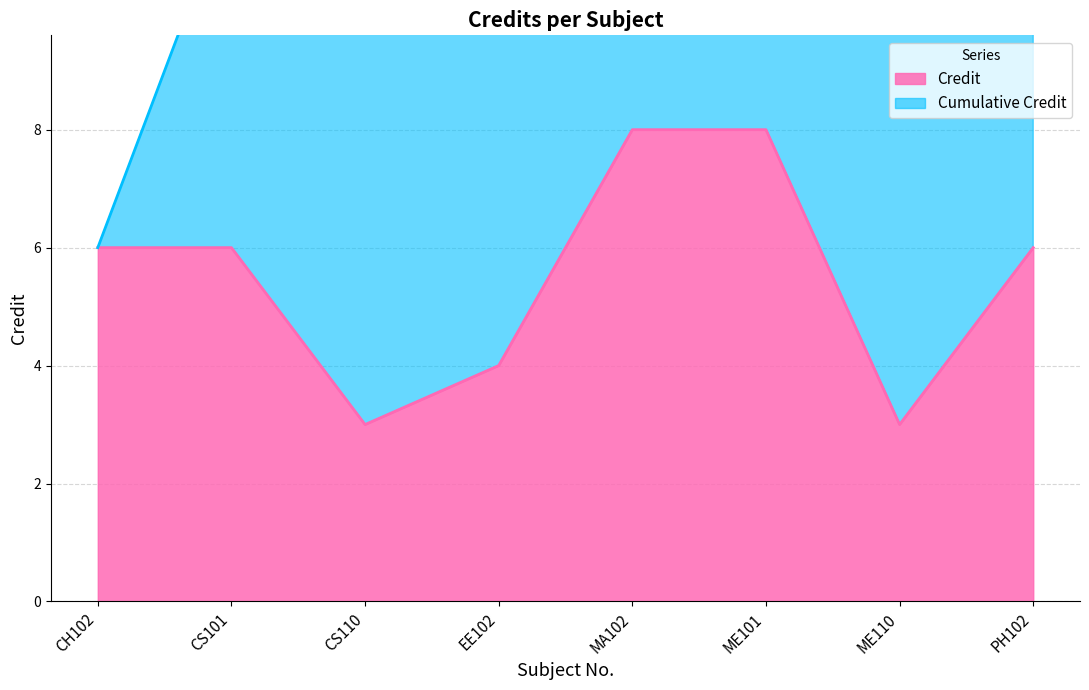

Count the values in the range 4 to 8.

6